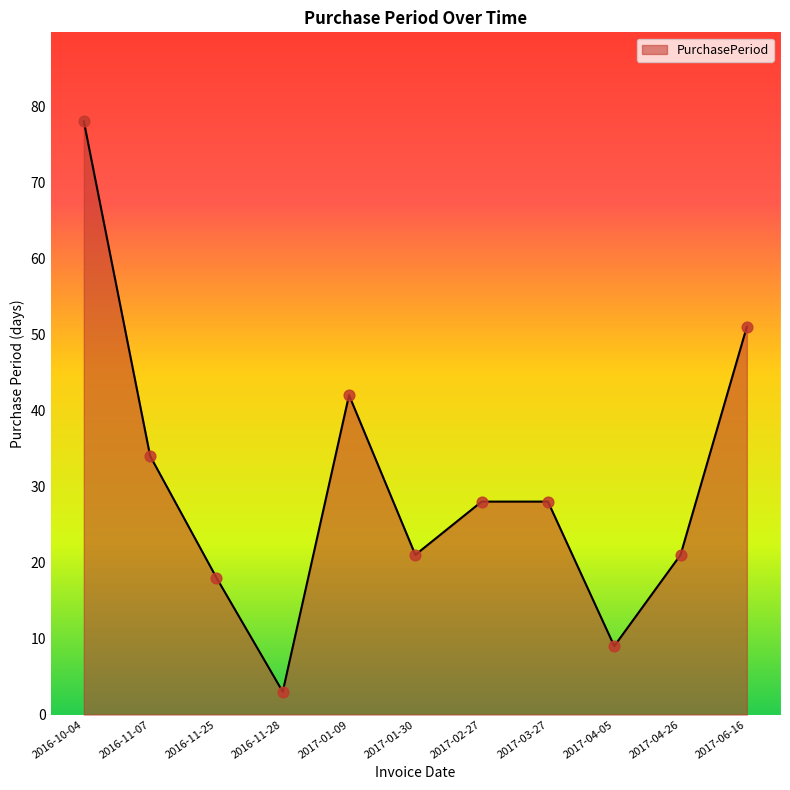

What is the change in value from 2016-11-28 to 2017-06-16?

+48